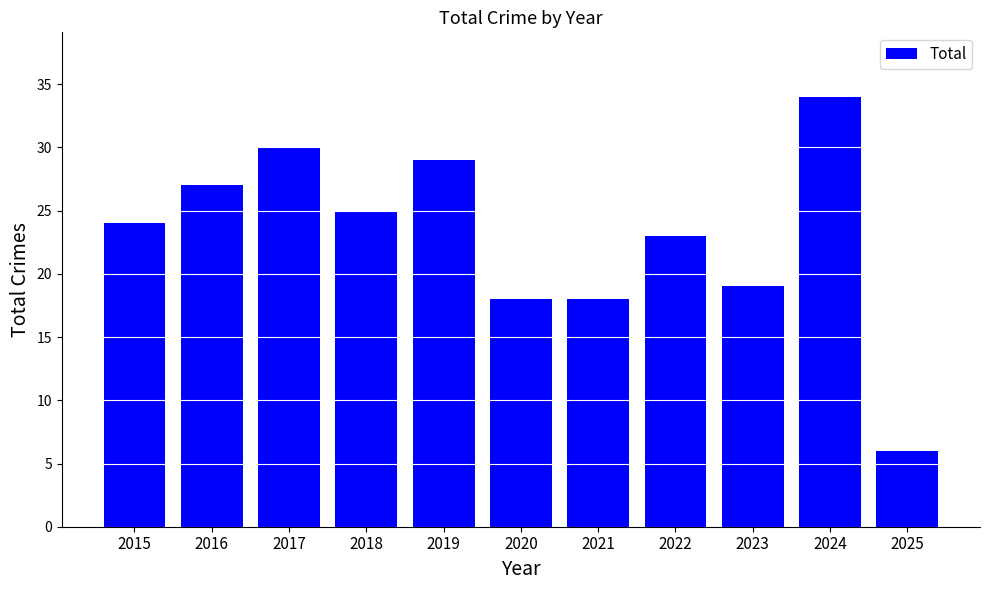

What value does the data have at 2016, to the nearest 10?

30